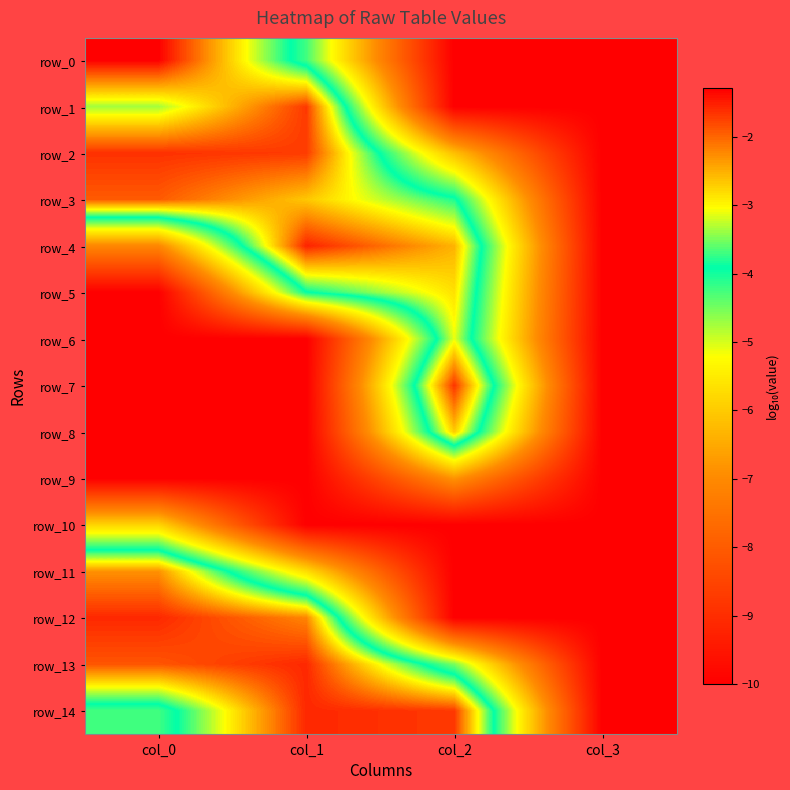

Reading left to right, what are all the values shown in this chart?

row_0: col_0=-1.3	col_1=-4.2	col_2=-10.0	col_3=-10.0
row_1: col_0=-3.4	col_1=-1.7	col_2=-10.0	col_3=-10.0
row_2: col_0=-1.6	col_1=-1.7	col_2=-6.2	col_3=-10.0
row_3: col_0=-1.9	col_1=-2.7	col_2=-3.8	col_3=-10.0
row_4: col_0=-7.1	col_1=-1.5	col_2=-2.5	col_3=-10.0
row_5: col_0=-10.0	col_1=-3.9	col_2=-2.8	col_3=-10.0
row_6: col_0=-10.0	col_1=-10.0	col_2=-3.1	col_3=-10.0
row_7: col_0=-10.0	col_1=-10.0	col_2=-1.7	col_3=-10.0
row_8: col_0=-10.0	col_1=-10.0	col_2=-2.7	col_3=-10.0
row_9: col_0=-10.0	col_1=-10.0	col_2=-6.8	col_3=-10.0
row_10: col_0=-5.8	col_1=-10.0	col_2=-10.0	col_3=-10.0
row_11: col_0=-2.3	col_1=-5.7	col_2=-10.0	col_3=-10.0
row_12: col_0=-1.6	col_1=-2.2	col_2=-10.0	col_3=-10.0
row_13: col_0=-1.9	col_1=-1.6	col_2=-4.5	col_3=-10.0
row_14: col_0=-4.2	col_1=-1.6	col_2=-1.7	col_3=-10.0